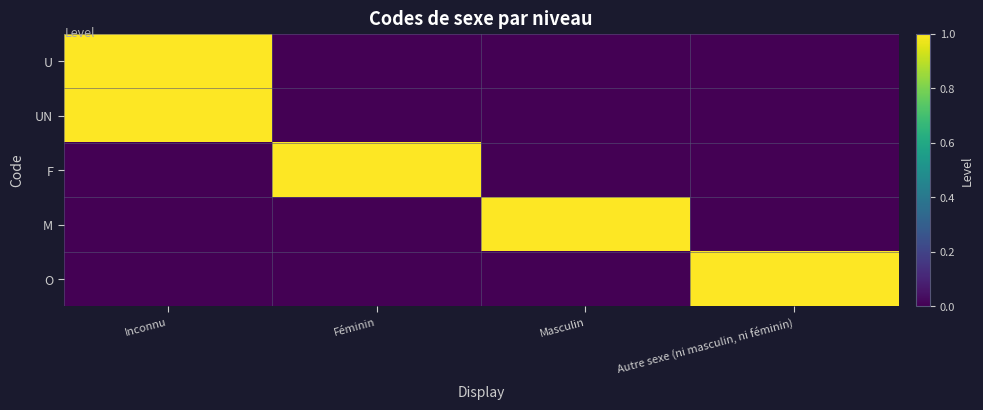

What is the total value across all series at Féminin?

1